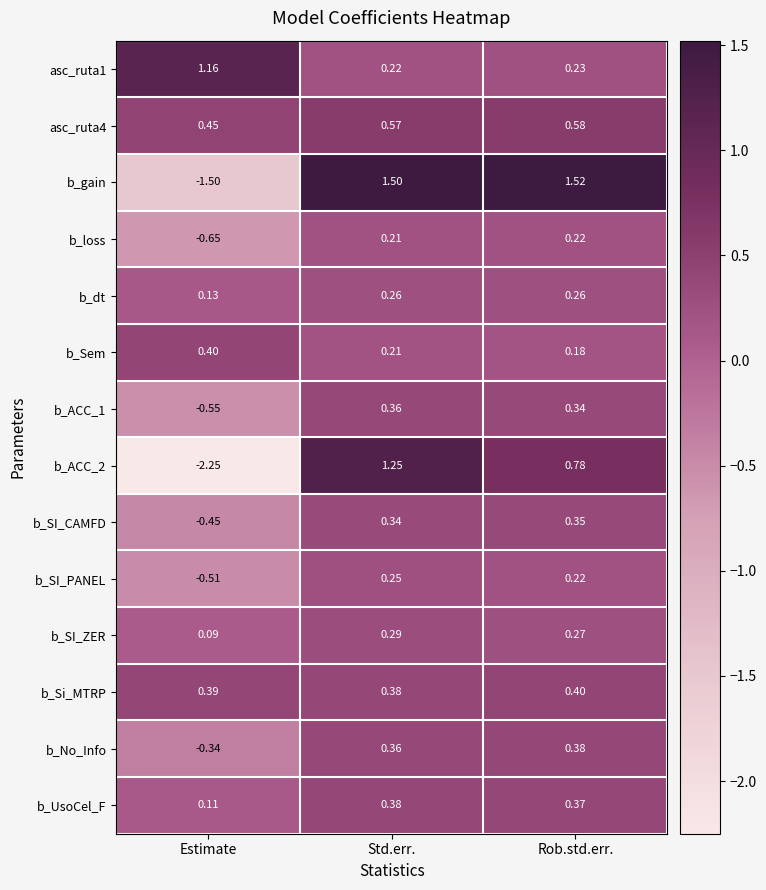

At which label is b_SI_CAMFD closest to 0?

Std.err.